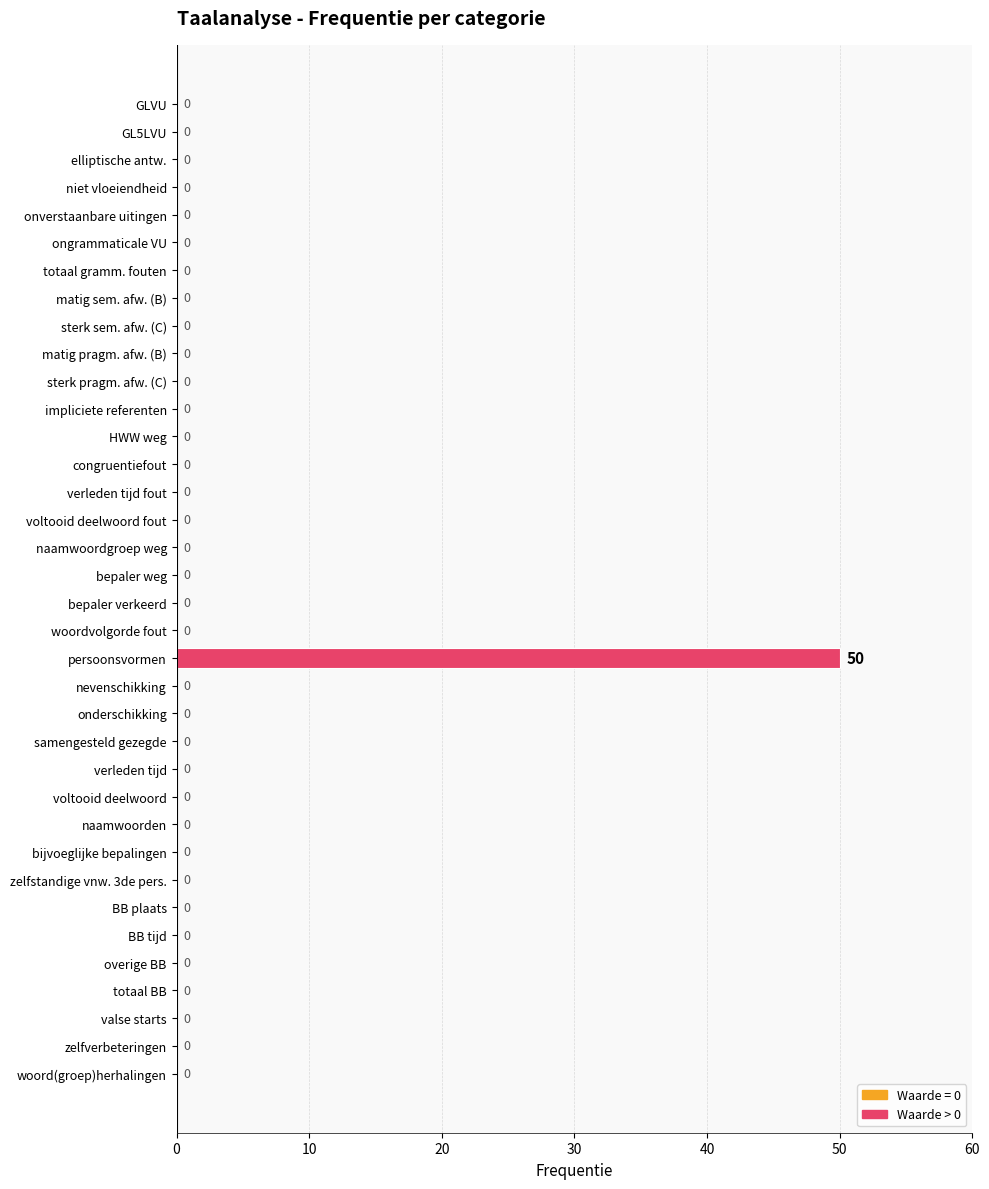

True or false: the data shows -24 at impliciete referenten.

False